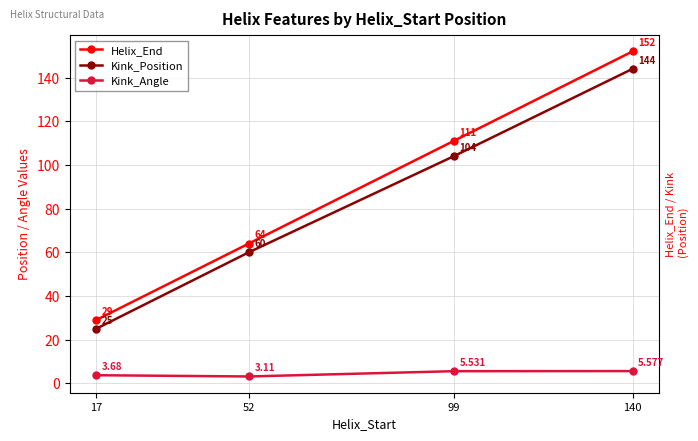

How many values in the Helix_End series are below 111?

2